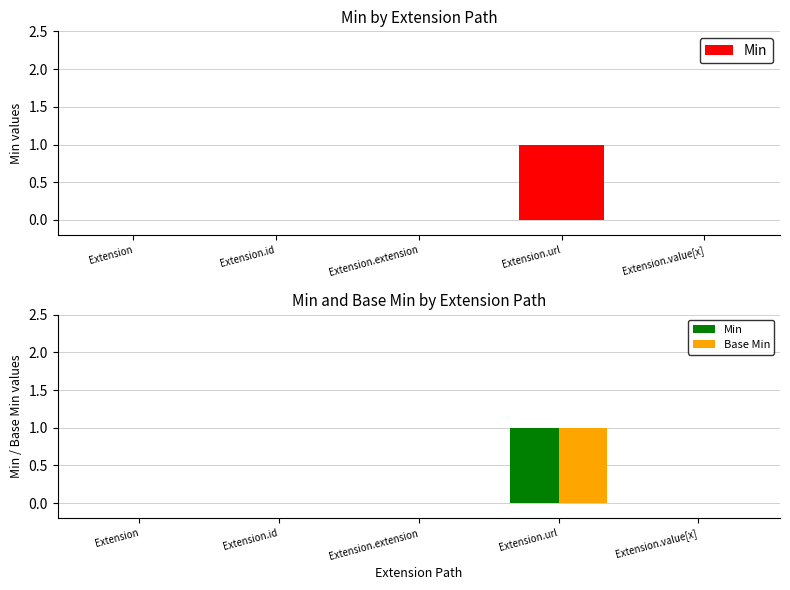

What are all the series names shown in the legend?

Min, Base Min